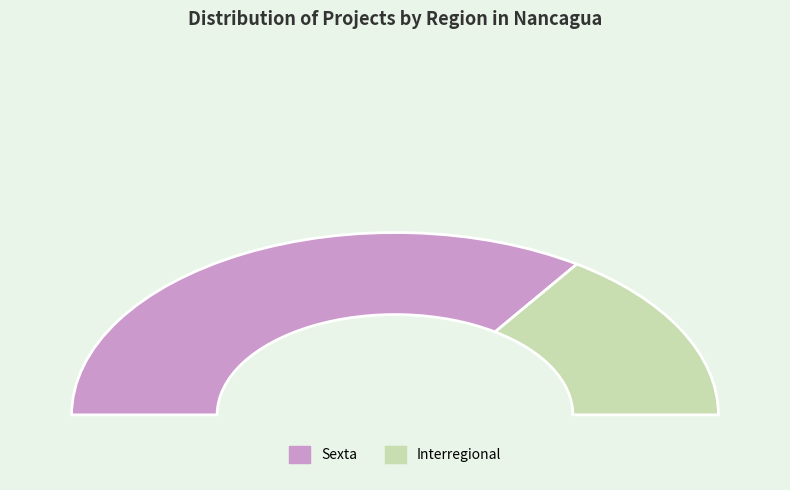

Does Sexta account for over 50% of the chart?

Yes